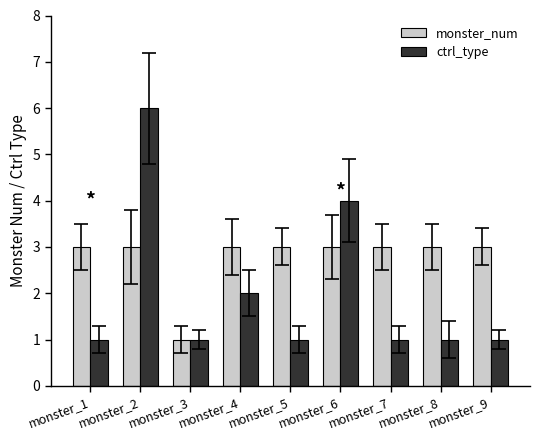

Does the chart contain any negative values?

No